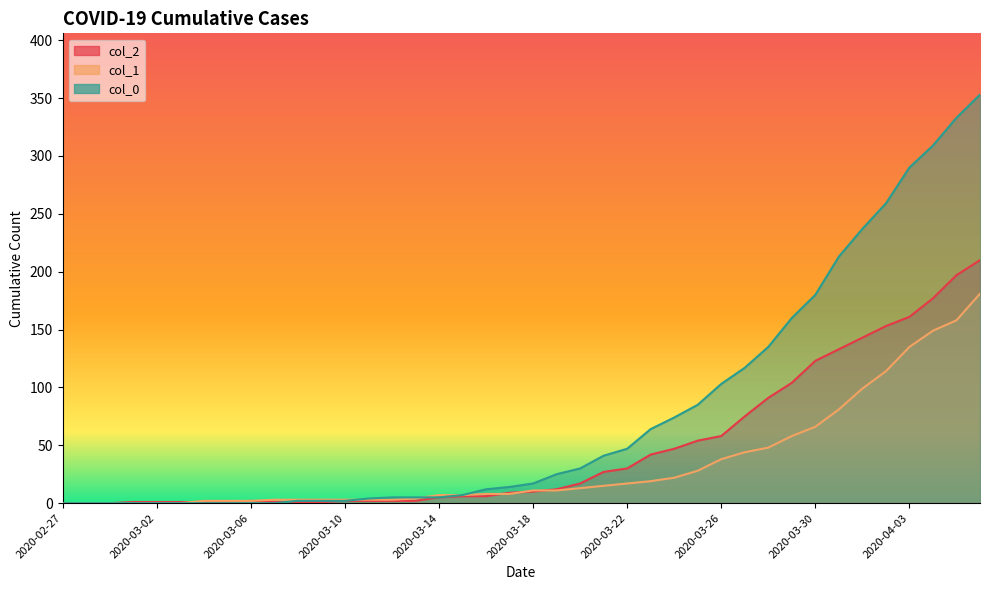

List the labels in order of col_2 value, smallest first.

2020-02-27, 2020-02-28, 2020-02-29, 2020-03-01, 2020-03-02, 2020-03-03, 2020-03-04, 2020-03-05, 2020-03-07, 2020-03-08, 2020-03-09, 2020-03-06, 2020-03-10, 2020-03-11, 2020-03-12, 2020-03-13, 2020-03-14, 2020-03-15, 2020-03-16, 2020-03-17, 2020-03-18, 2020-03-19, 2020-03-20, 2020-03-21, 2020-03-22, 2020-03-23, 2020-03-24, 2020-03-25, 2020-03-26, 2020-03-27, 2020-03-28, 2020-03-29, 2020-03-30, 2020-03-31, 2020-04-01, 2020-04-02, 2020-04-03, 2020-04-04, 2020-04-05, 2020-04-06